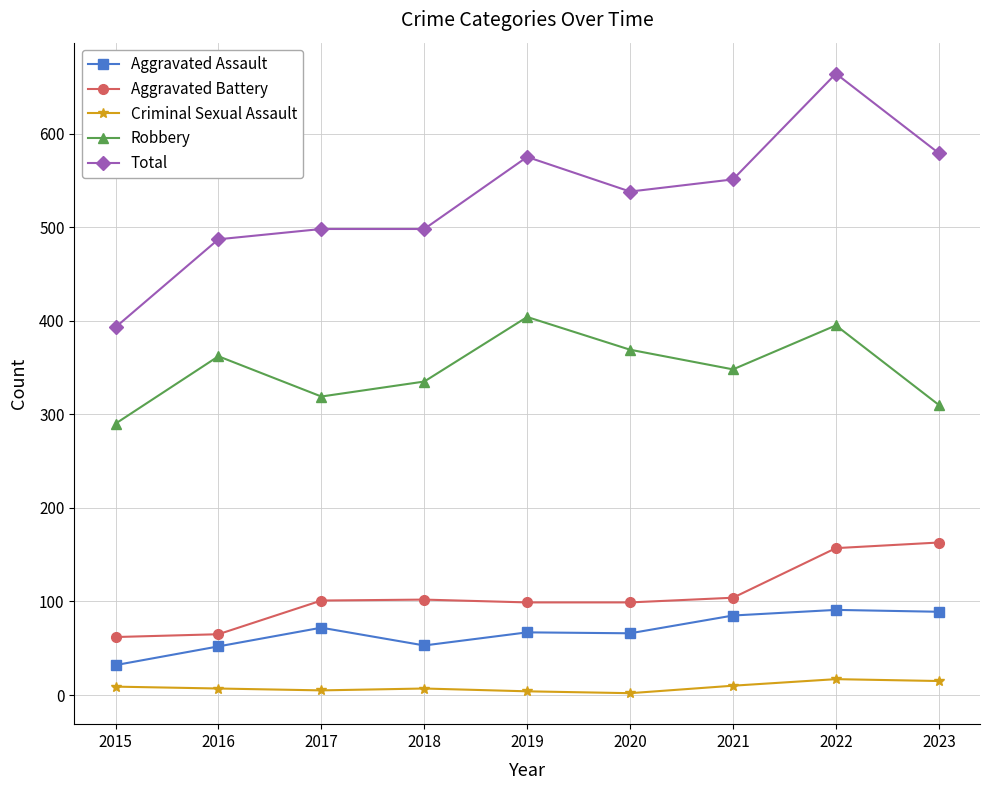

The value of Robbery at 2021 is 82. True or false?

False